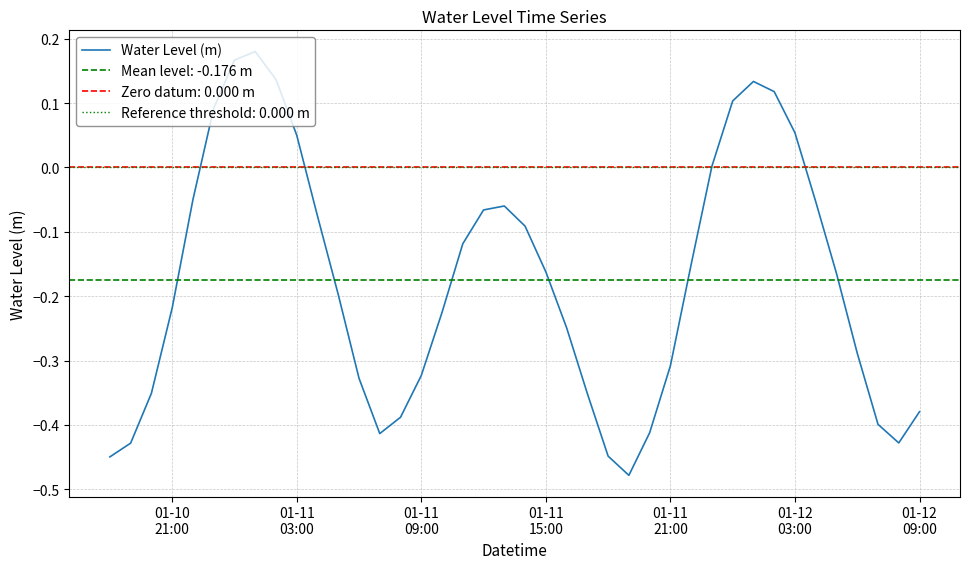

What is the value of the 5th point from the left?

-0.1